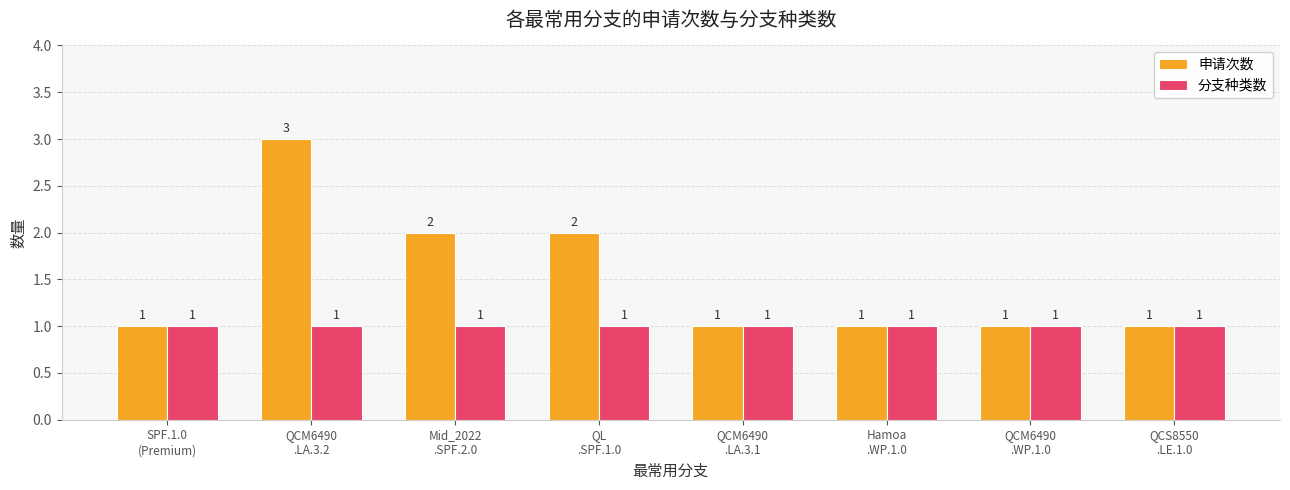

At Mid_2022
.SPF.2.0, list the series in order from smallest to largest.

分支种类数, 申请次数